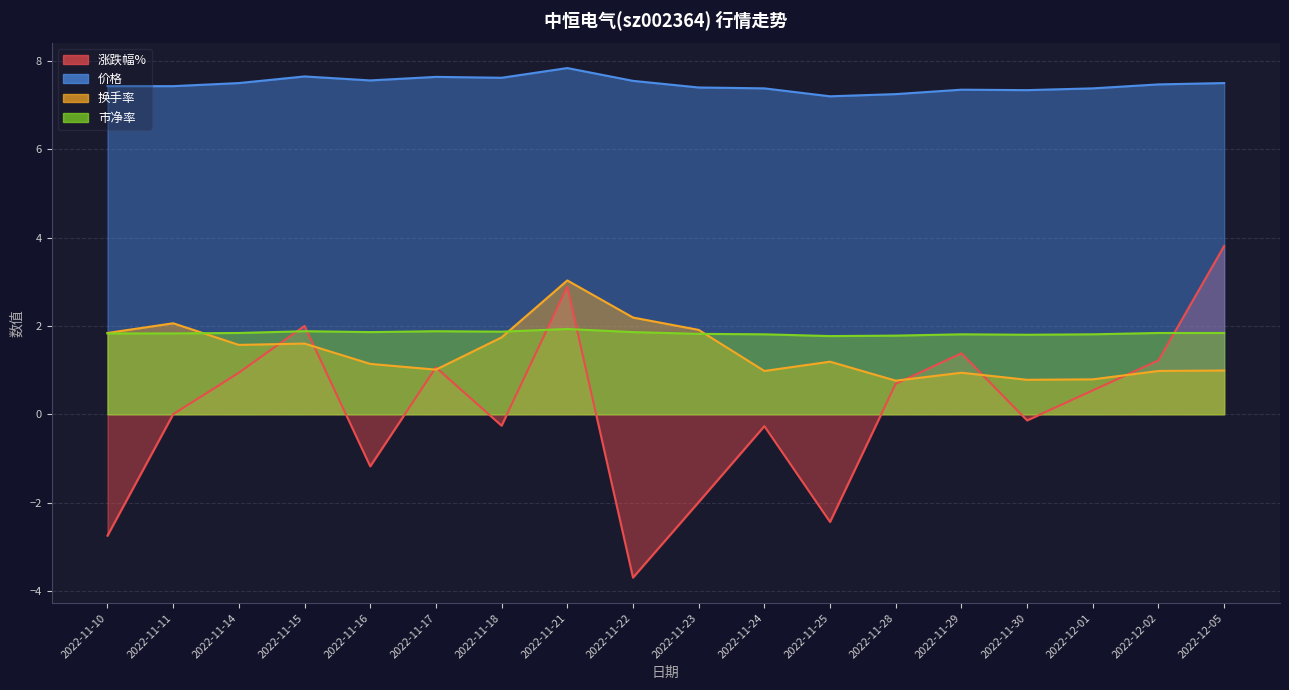

In 市净率, how many points are higher than both neighbors (excluding endpoints)?

4